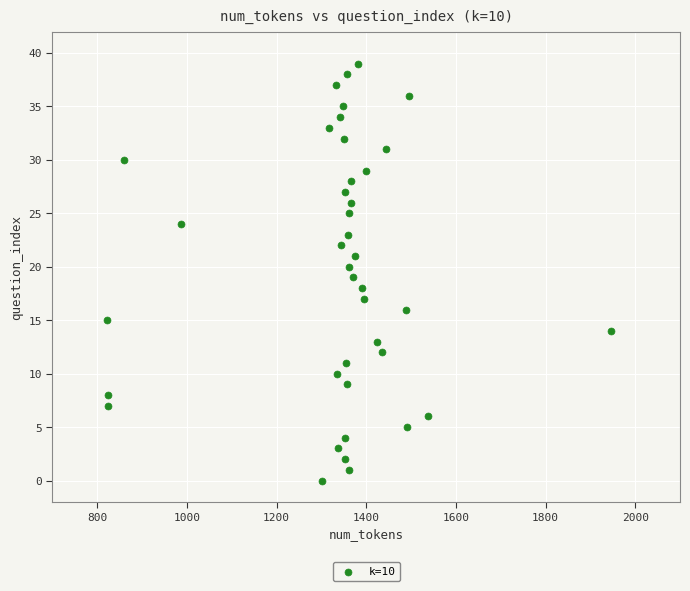

What is the range of Y values (max minus min)?

39